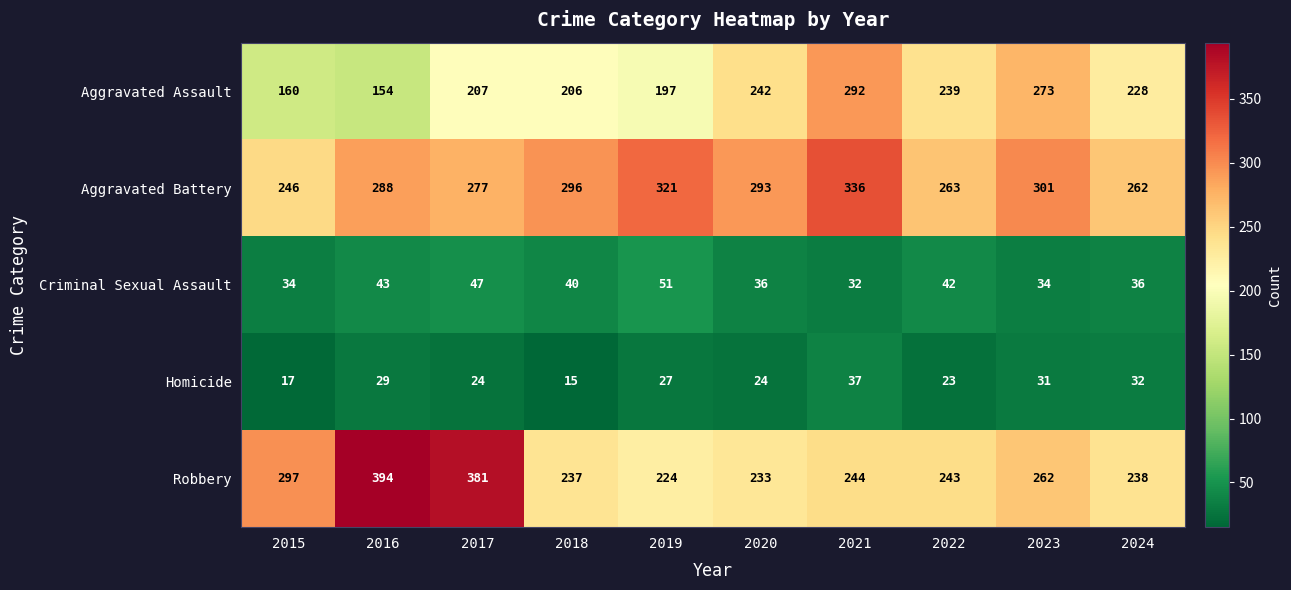

At which label is Criminal Sexual Assault closest to 41?

2018